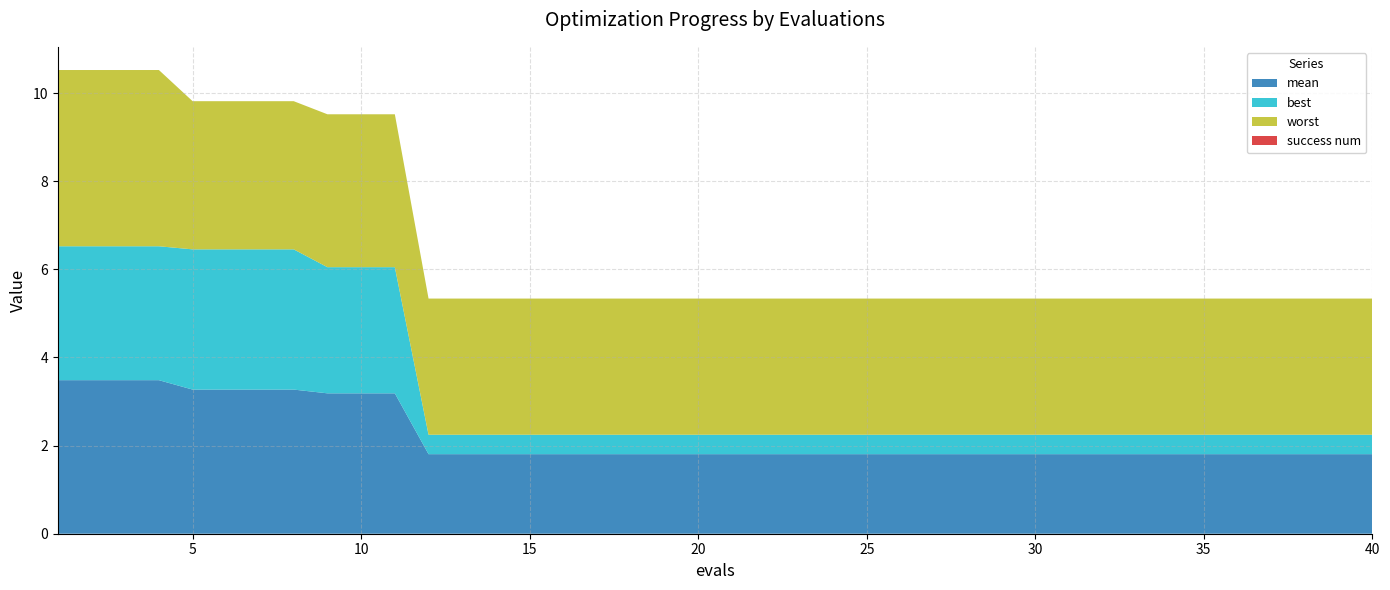

Reading left to right, transcribe all the data shown in this chart.

mean: 1=3.5	2=3.5	3=3.5	4=3.5	5=3.3	6=3.3	7=3.3	8=3.3	9=3.2	10=3.2	11=3.2	12=1.8	13=1.8	14=1.8	15=1.8	16=1.8	17=1.8	18=1.8	19=1.8	20=1.8	21=1.8	22=1.8	23=1.8	24=1.8	25=1.8	26=1.8	27=1.8	28=1.8	29=1.8	30=1.8	31=1.8	32=1.8	33=1.8	34=1.8	35=1.8	36=1.8	37=1.8	38=1.8	39=1.8	40=1.8
best: 1=3.0	2=3.0	3=3.0	4=3.0	5=3.2	6=3.2	7=3.2	8=3.2	9=2.9	10=2.9	11=2.9	12=0.4	13=0.4	14=0.4	15=0.4	16=0.4	17=0.4	18=0.4	19=0.4	20=0.4	21=0.4	22=0.4	23=0.4	24=0.4	25=0.4	26=0.4	27=0.4	28=0.4	29=0.4	30=0.4	31=0.4	32=0.4	33=0.4	34=0.4	35=0.4	36=0.4	37=0.4	38=0.4	39=0.4	40=0.4
worst: 1=4.0	2=4.0	3=4.0	4=4.0	5=3.4	6=3.4	7=3.4	8=3.4	9=3.5	10=3.5	11=3.5	12=3.1	13=3.1	14=3.1	15=3.1	16=3.1	17=3.1	18=3.1	19=3.1	20=3.1	21=3.1	22=3.1	23=3.1	24=3.1	25=3.1	26=3.1	27=3.1	28=3.1	29=3.1	30=3.1	31=3.1	32=3.1	33=3.1	34=3.1	35=3.1	36=3.1	37=3.1	38=3.1	39=3.1	40=3.1
success num: 1=0.0	2=0.0	3=0.0	4=0.0	5=0.0	6=0.0	7=0.0	8=0.0	9=0.0	10=0.0	11=0.0	12=0.0	13=0.0	14=0.0	15=0.0	16=0.0	17=0.0	18=0.0	19=0.0	20=0.0	21=0.0	22=0.0	23=0.0	24=0.0	25=0.0	26=0.0	27=0.0	28=0.0	29=0.0	30=0.0	31=0.0	32=0.0	33=0.0	34=0.0	35=0.0	36=0.0	37=0.0	38=0.0	39=0.0	40=0.0